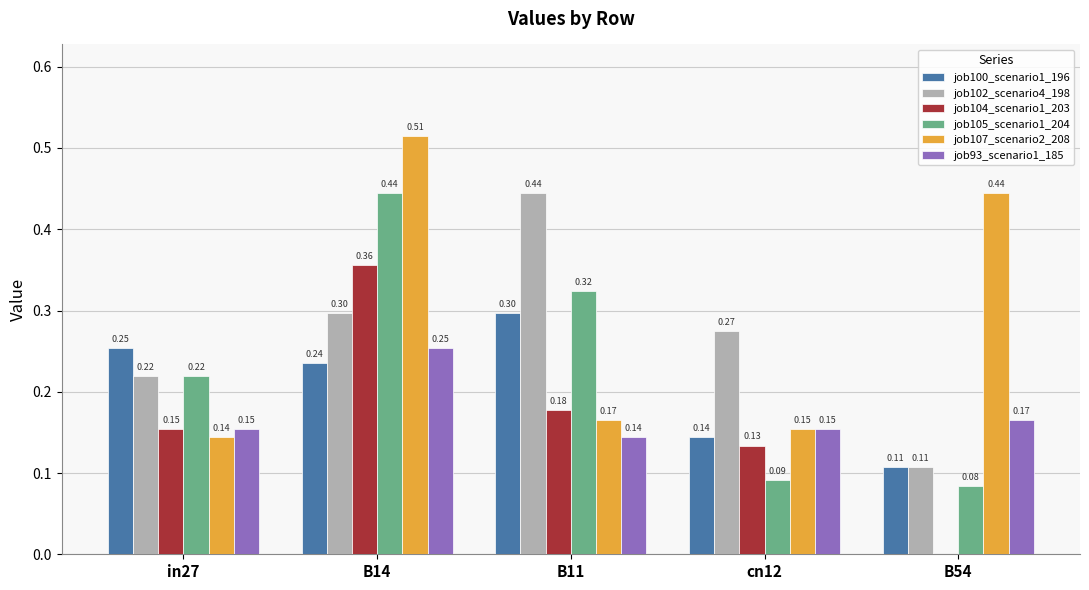

What is the sum of all job100_scenario1_196 values?

1.0